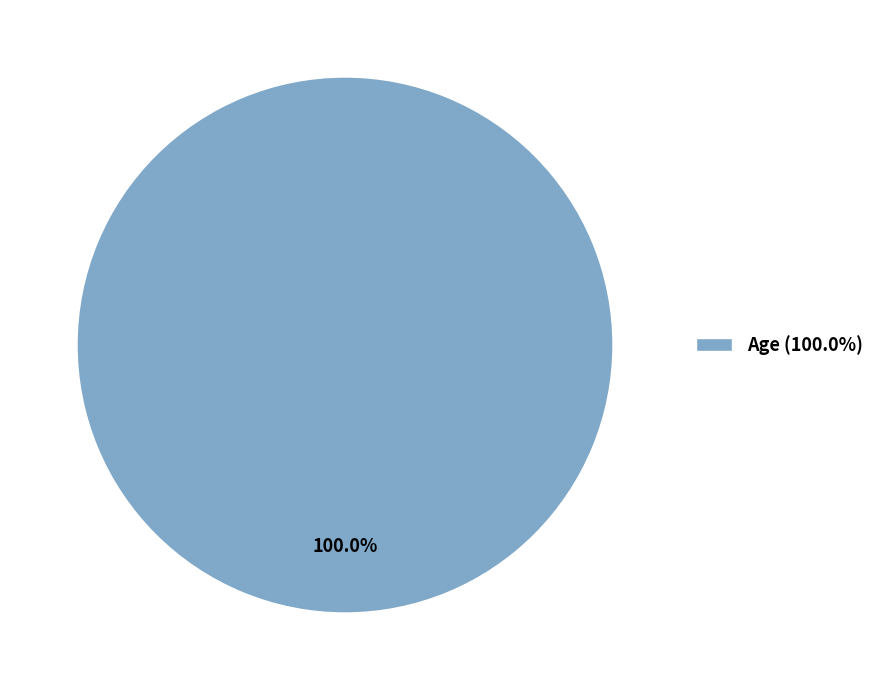

What is the majority slice?

Age (100.0%)